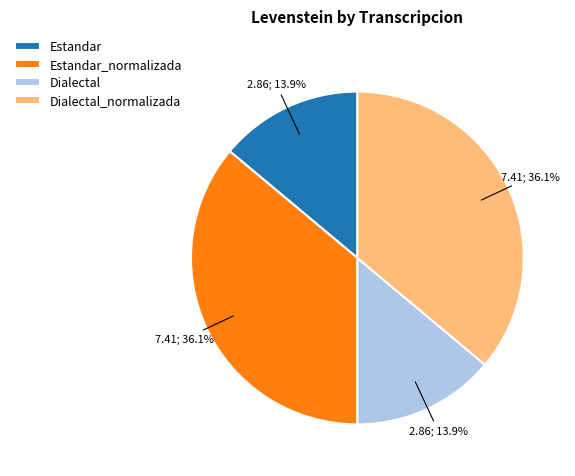

How many slices are in this pie chart?

4